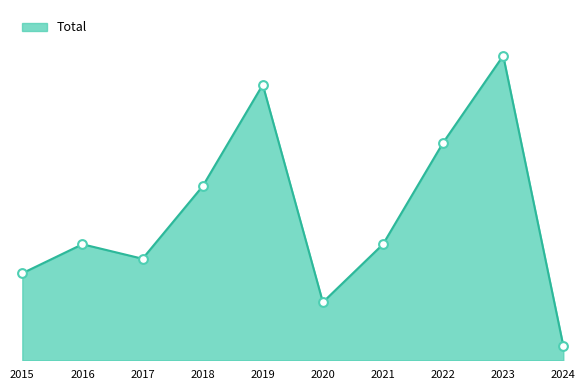

What is the change in value from 2015 to 2019?

+13